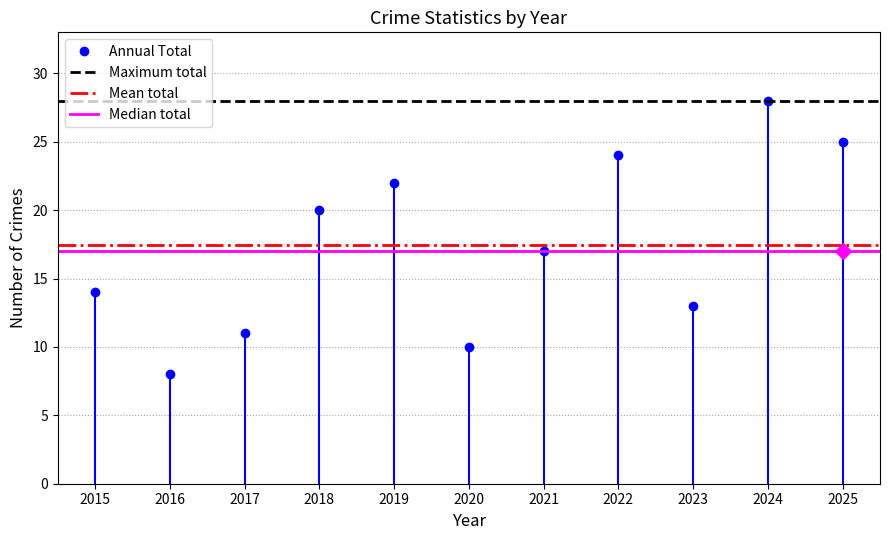

In Annual Total, how many points are higher than both neighbors (excluding endpoints)?

3